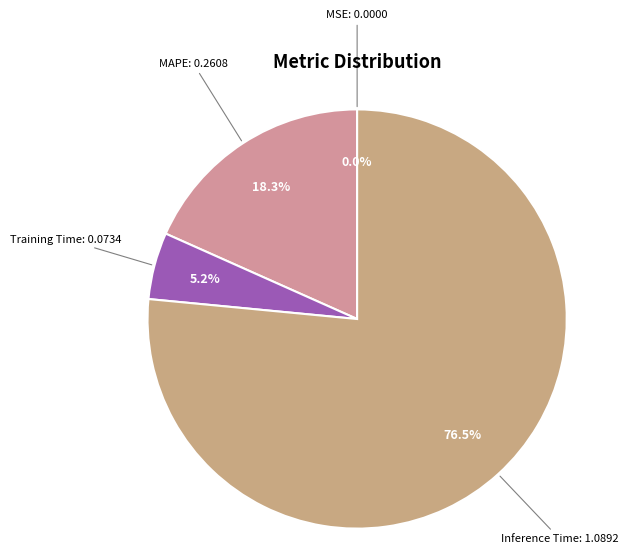

Does any single category account for the majority?

Yes